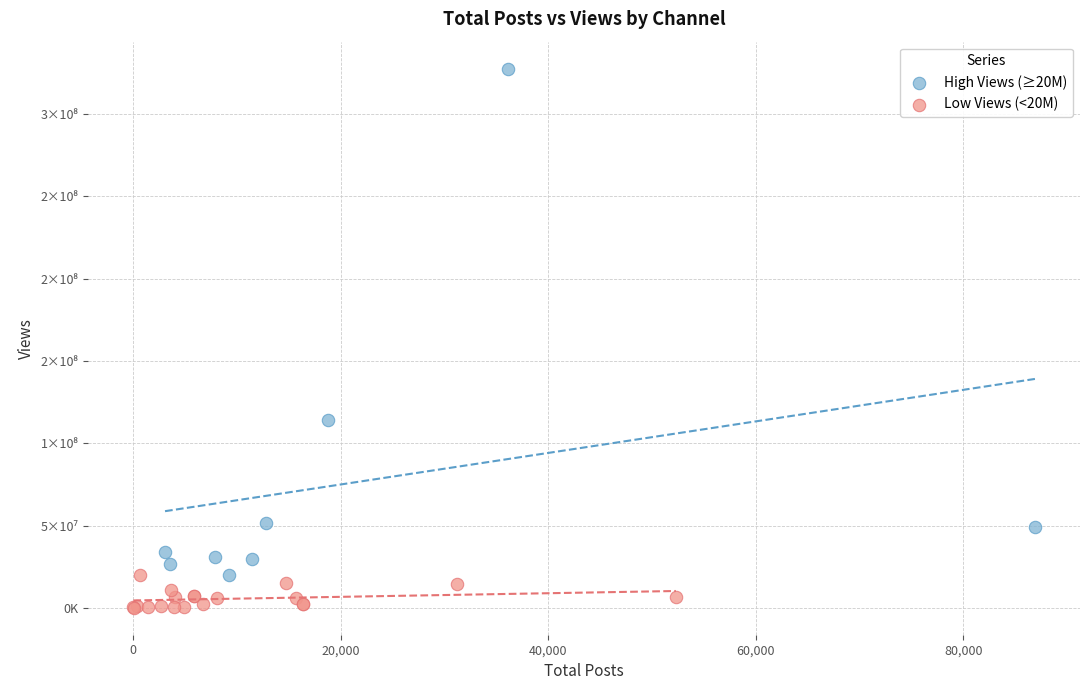

What are all the series names shown in the legend?

High Views (≥20M), Low Views (<20M)